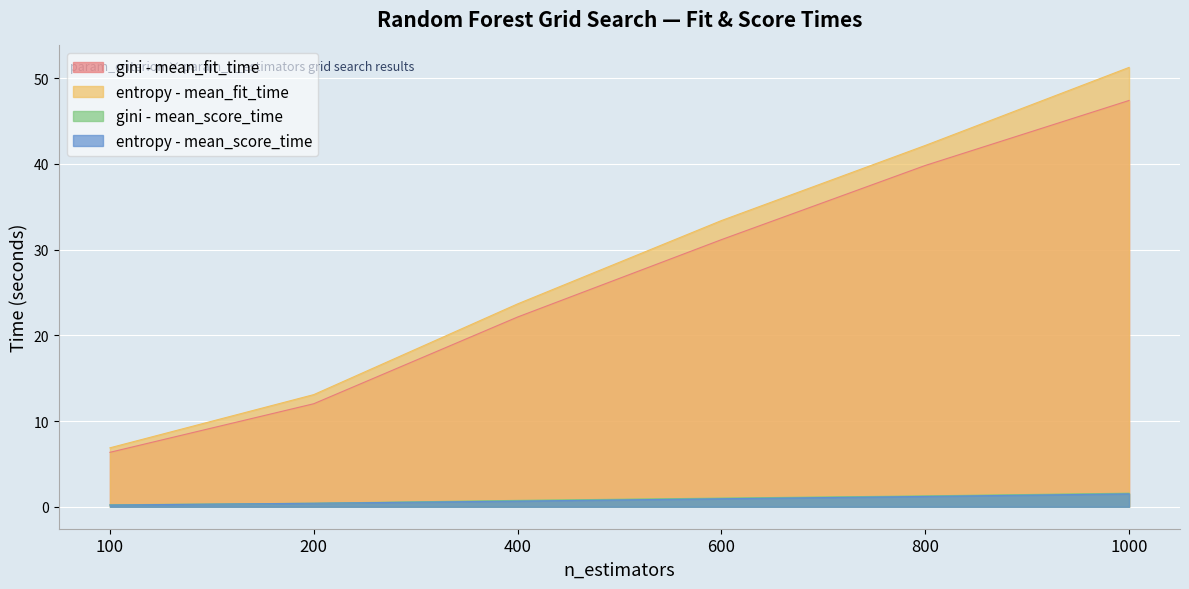

What are all the series names shown in the legend?

gini - mean_fit_time, entropy - mean_fit_time, gini - mean_score_time, entropy - mean_score_time